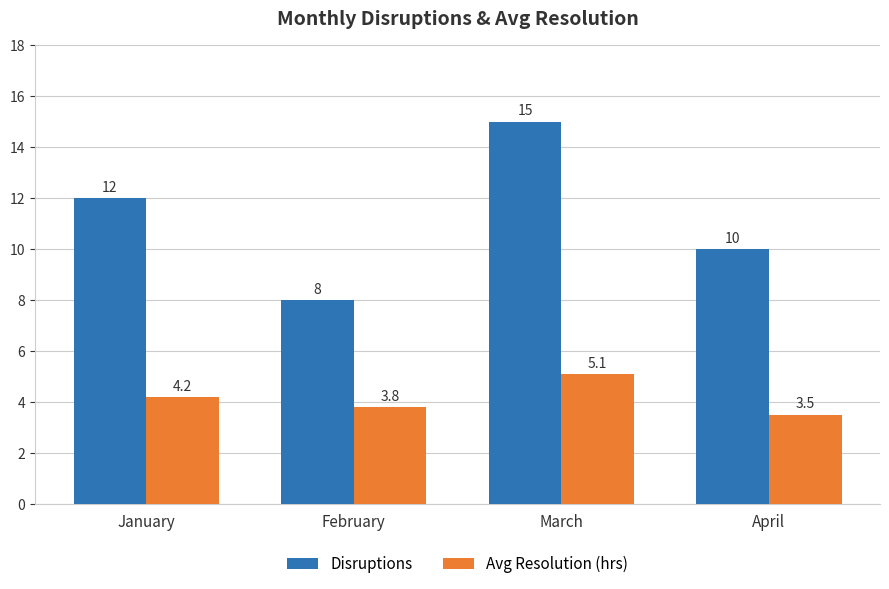

How many data points in Disruptions are less than 12?

2